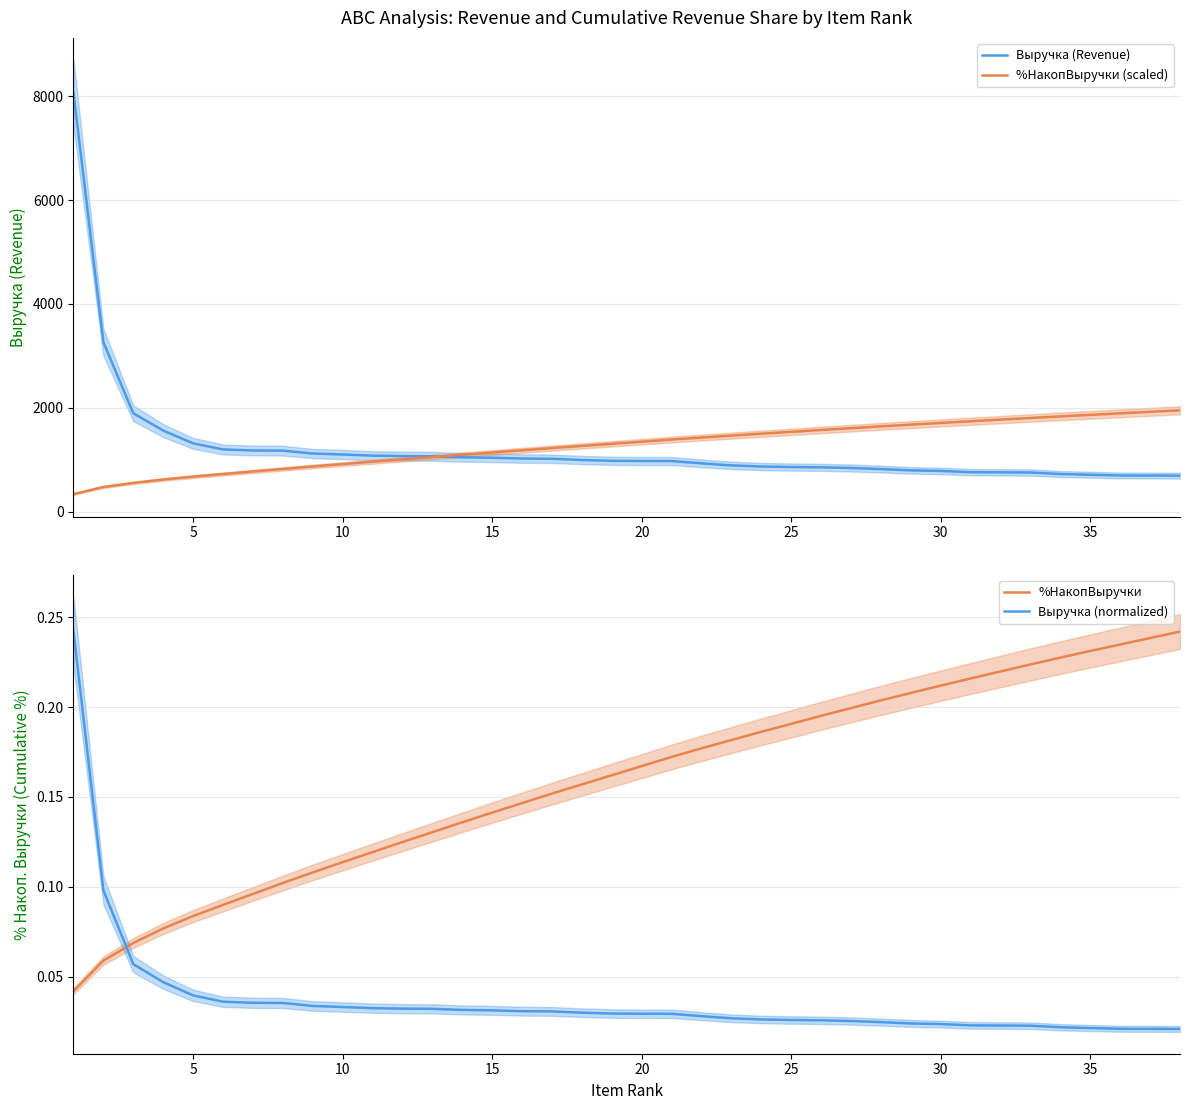

What is the minimum value for %НакопВыручки (scaled)?

337.6